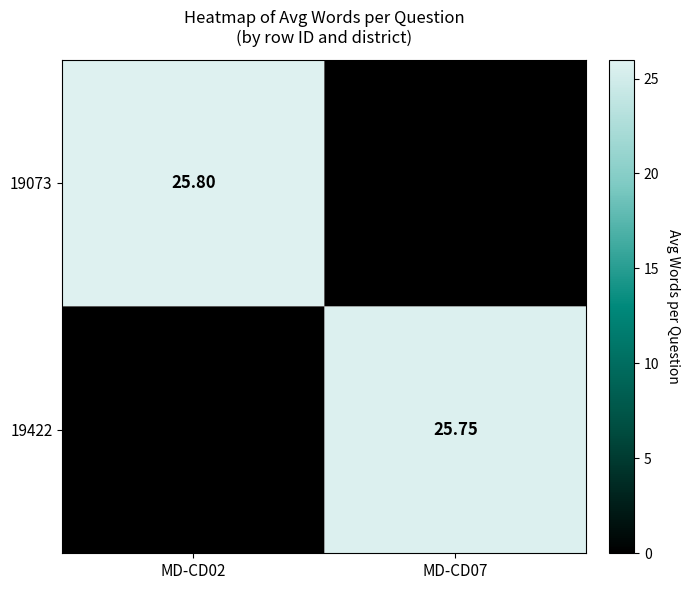

What is the maximum value shown in the chart?

25.8